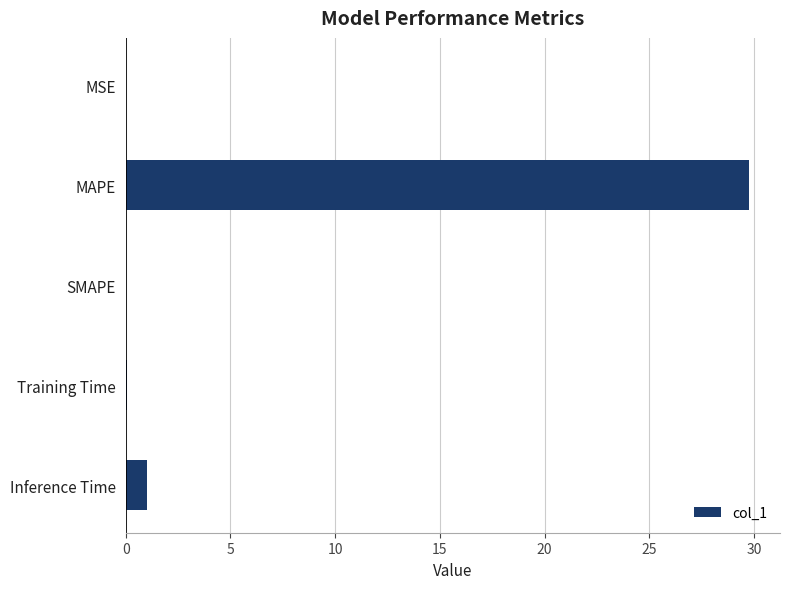

What is the sum of the values at SMAPE and Inference Time?

1.0